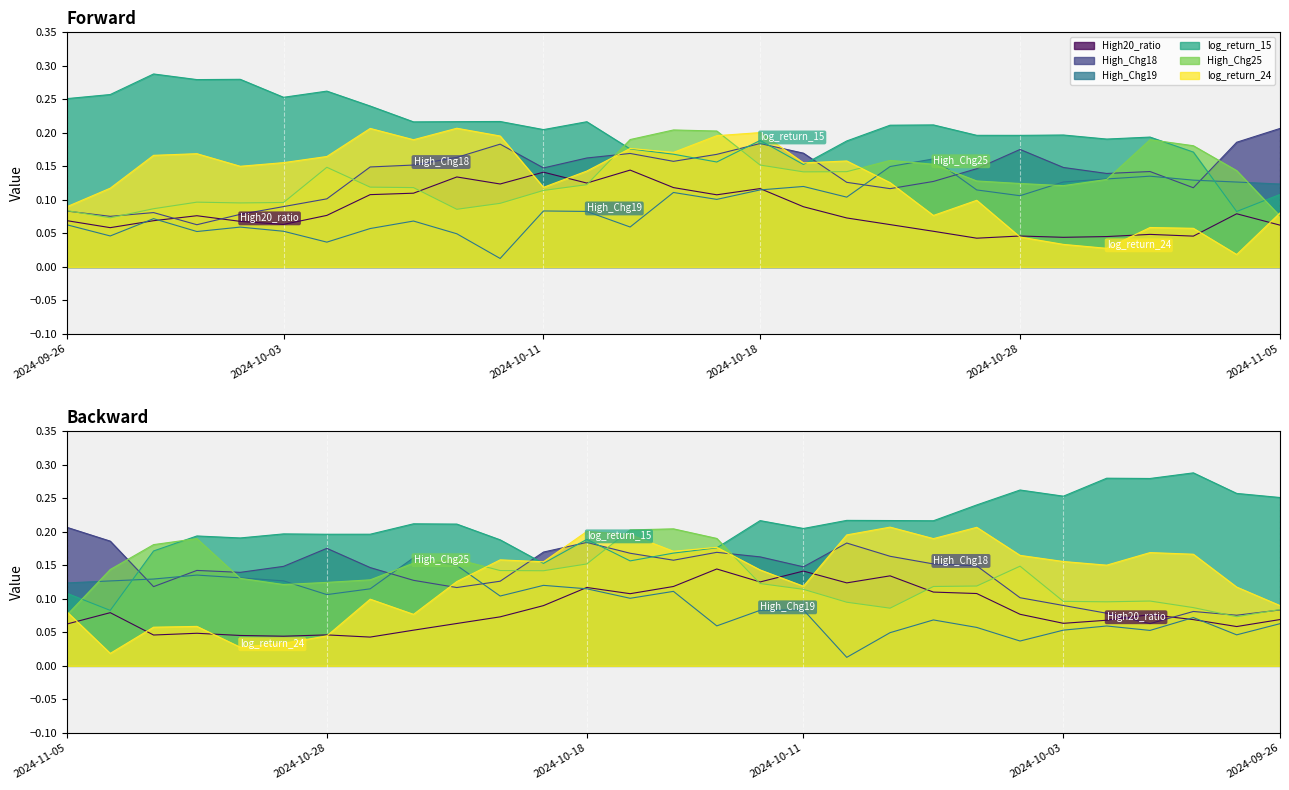

How many interior local peaks does the log_return_24 series have?

8